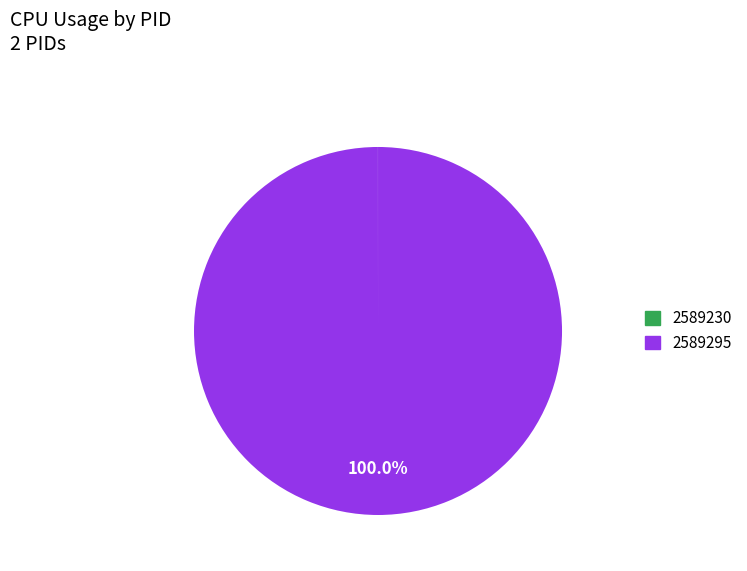

What is the largest slice in the pie chart?

2589295